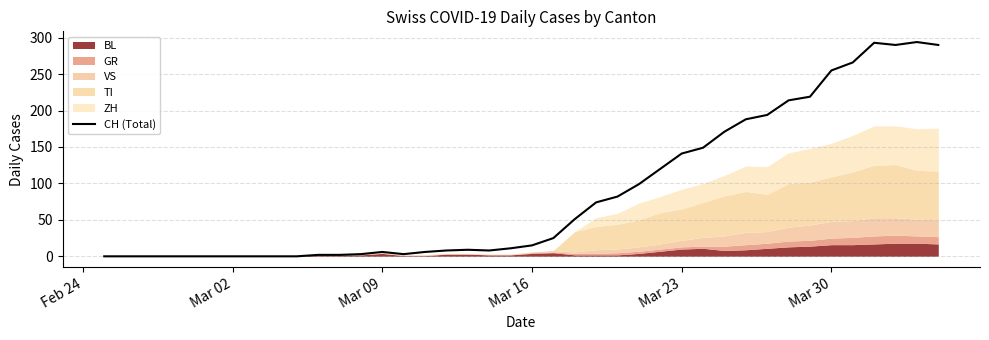

How many values are above zero?

30